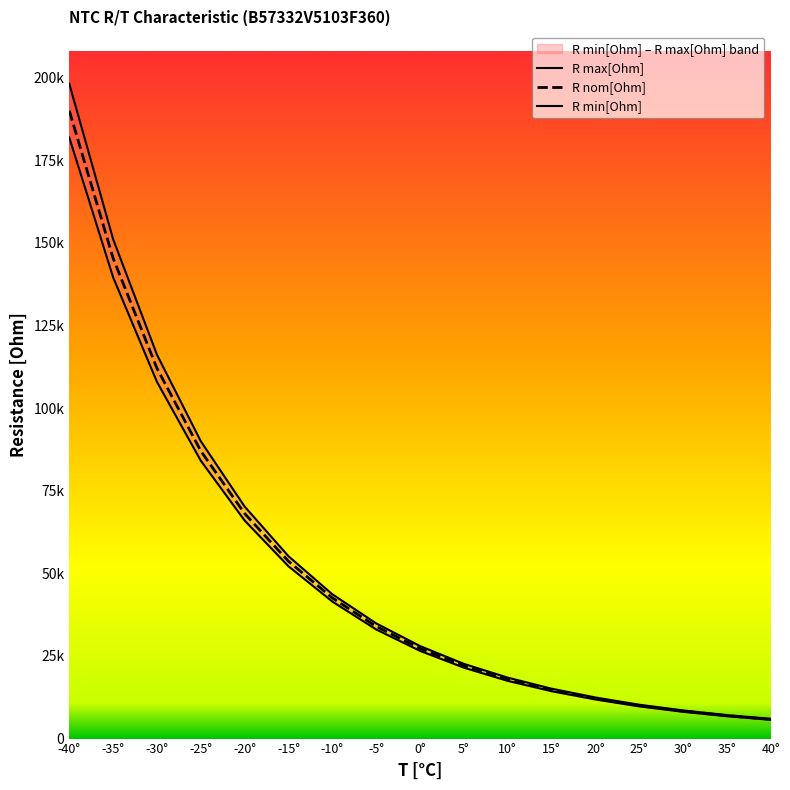

At how many categories does at least one series exceed 128100?

2